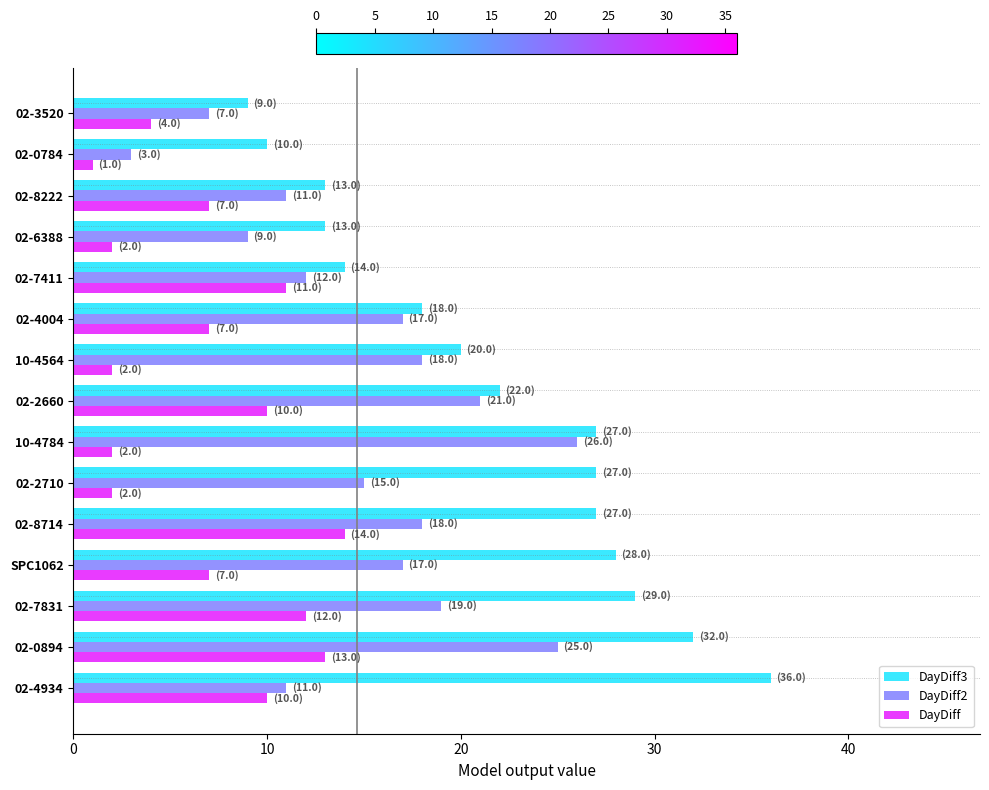

What are all the series names shown in the legend?

DayDiff3, DayDiff2, DayDiff